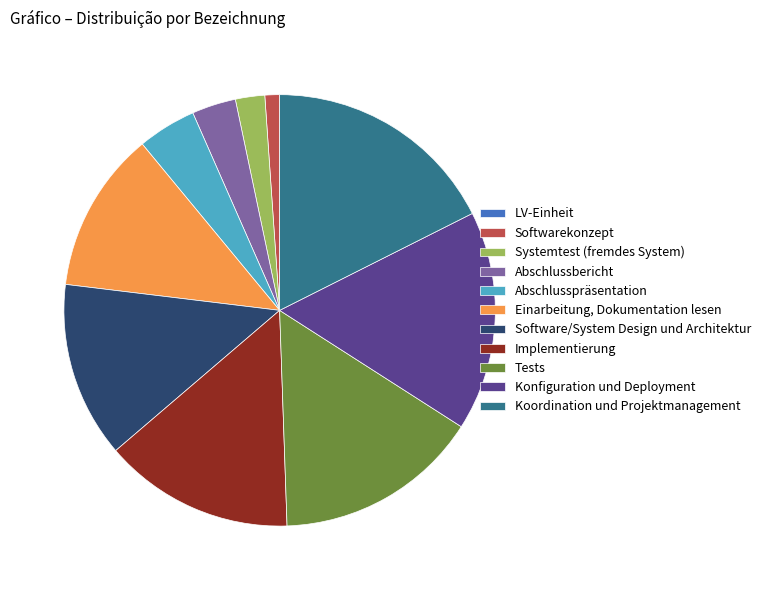

Does Systemtest (fremdes System) represent more than half of the total?

No